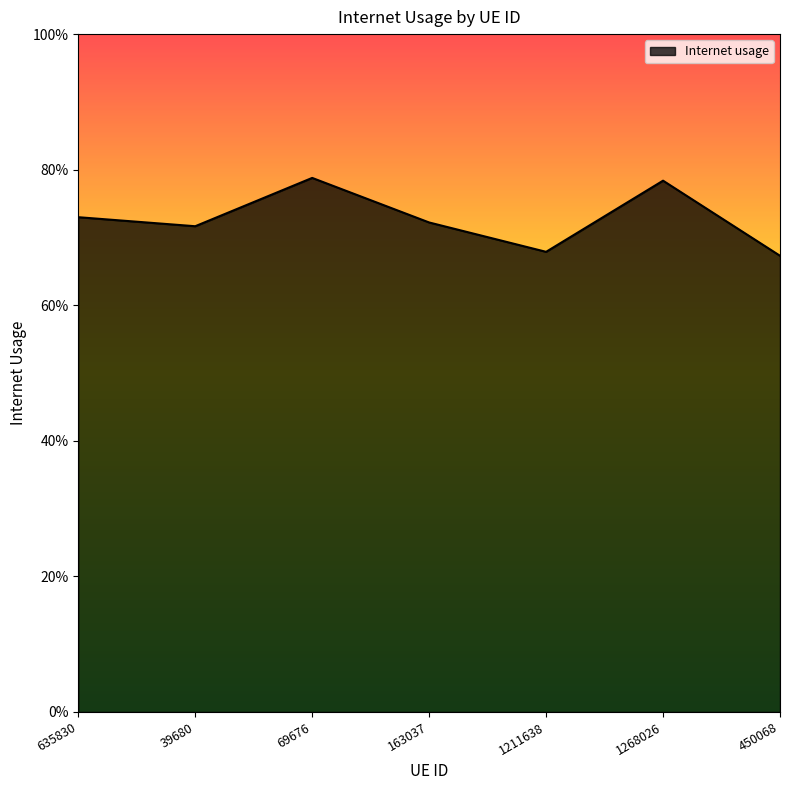

What is the greatest value displayed?

0.8